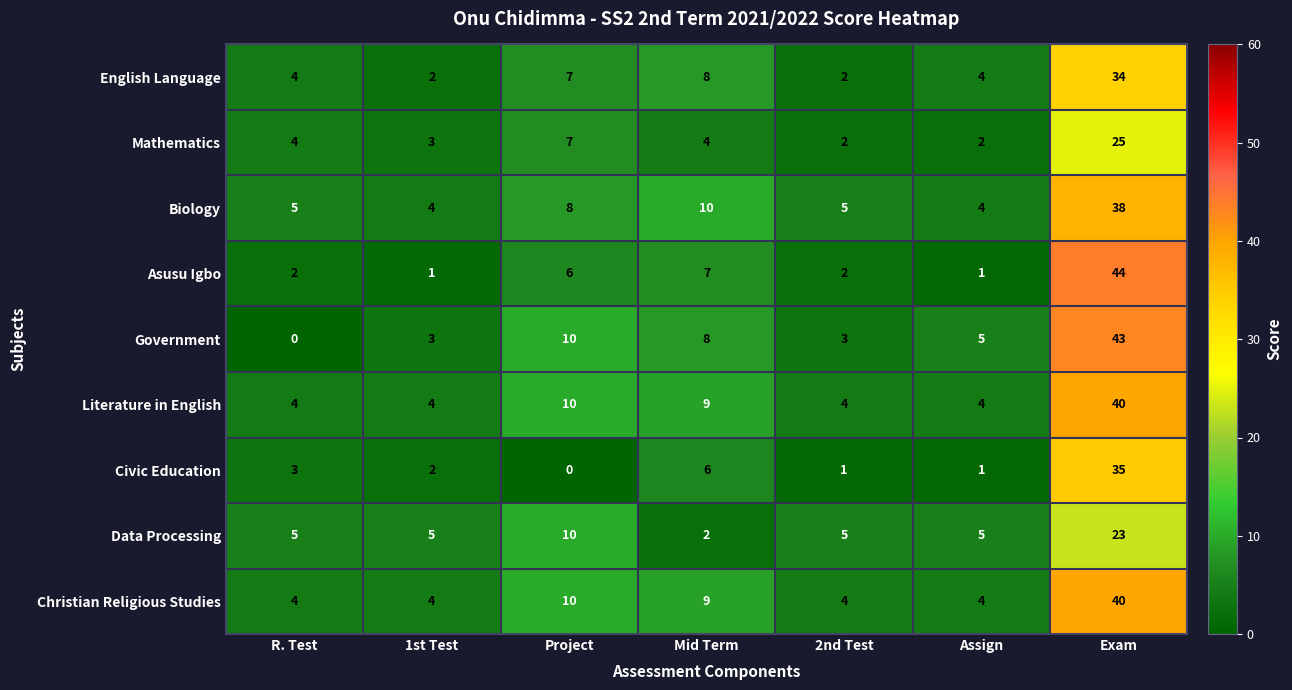

What is the sum of all Literature in English values?

75